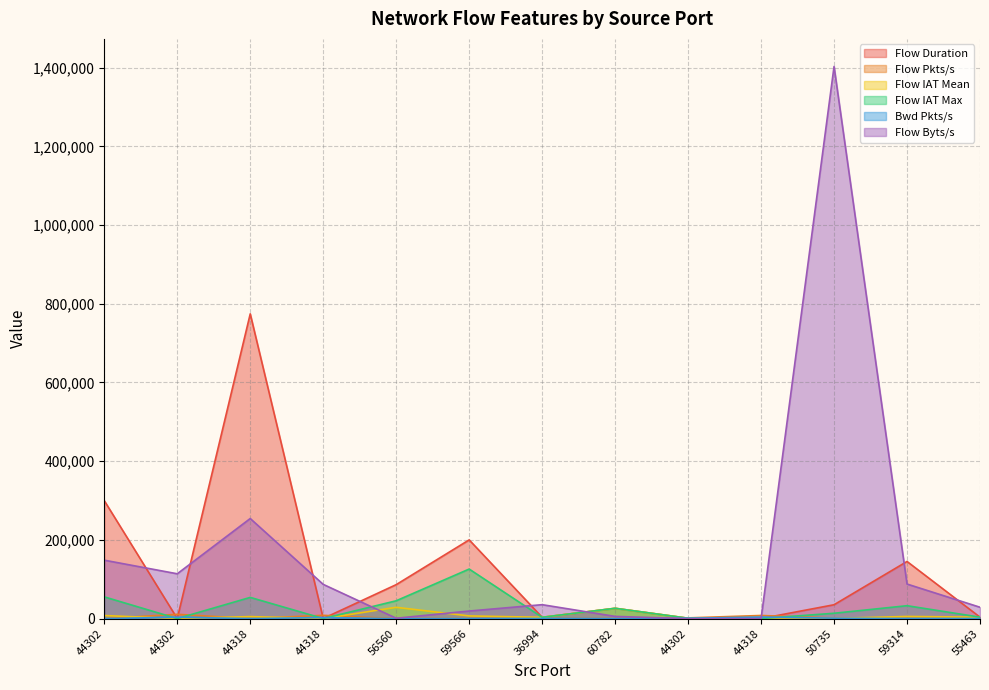

The Flow Duration series shows 458.3 at 44302. True or false?

False